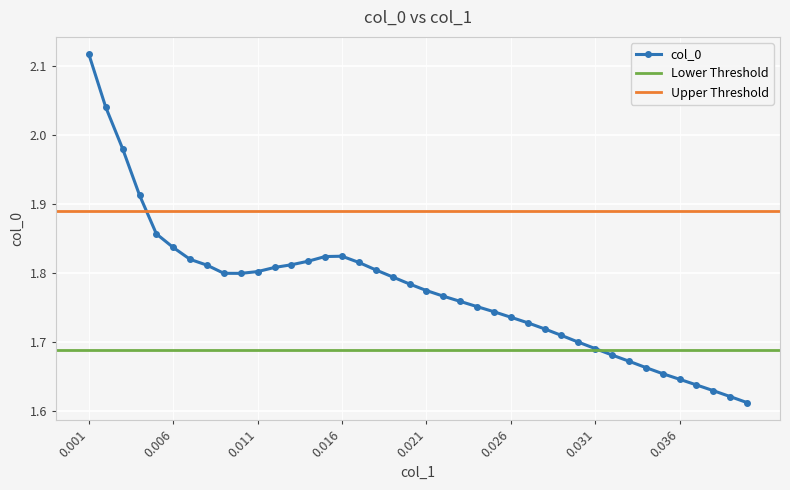

Reading left to right, extract all data points from this chart.

2.1	2.0	2.0	1.9	1.9	1.8	1.8	1.8	1.8	1.8	1.8	1.8	1.8	1.8	1.8	1.8	1.8	1.8	1.8	1.8	1.8	1.8	1.8	1.8	1.7	1.7	1.7	1.7	1.7	1.7	1.7	1.7	1.7	1.7	1.7	1.6	1.6	1.6	1.6	1.6